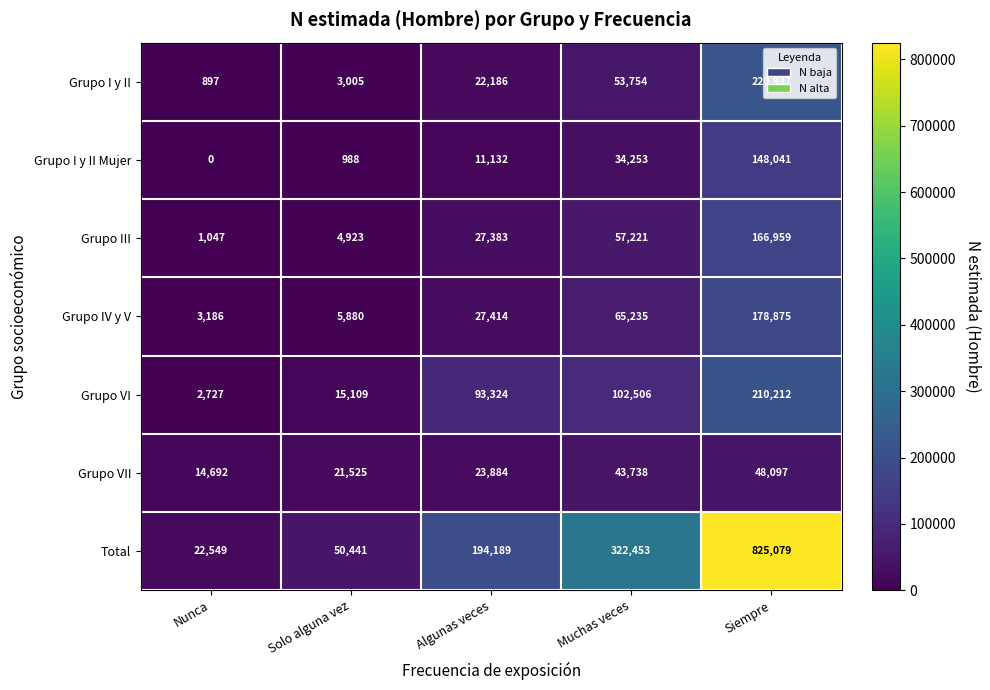

Where is Grupo VII nearest to the value 31394?

Algunas veces